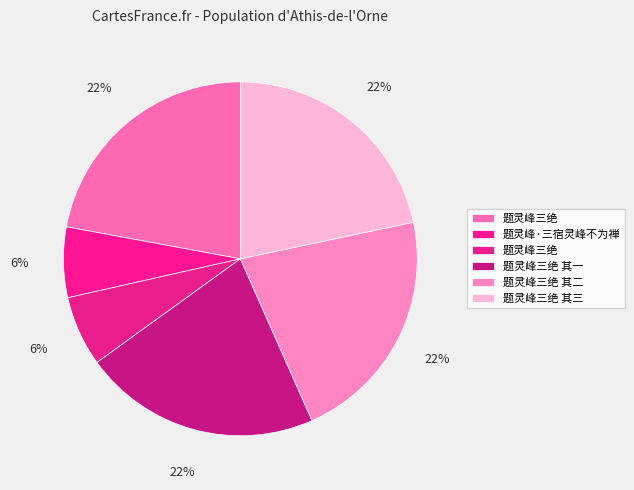

How many slices are in this pie chart?

6